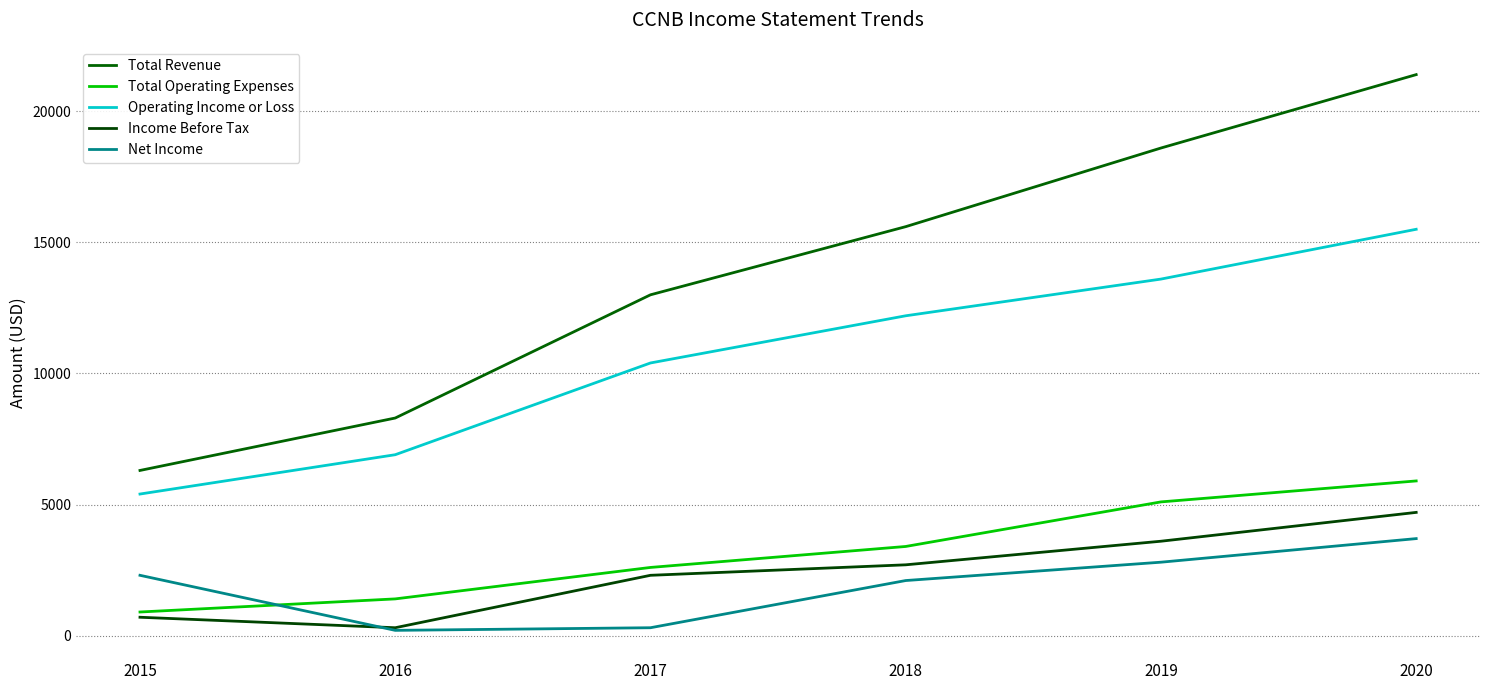

What is the sum of the Income Before Tax values at 2016 and 2015?

1000